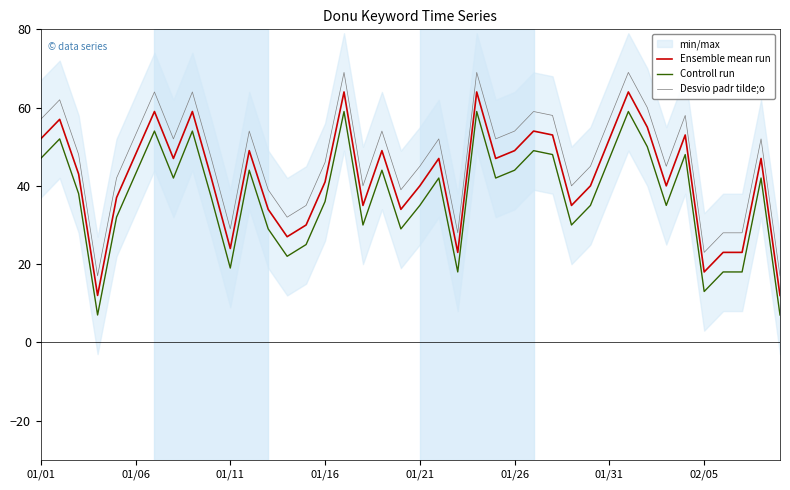

What is the highest value of the Controll run series?

59